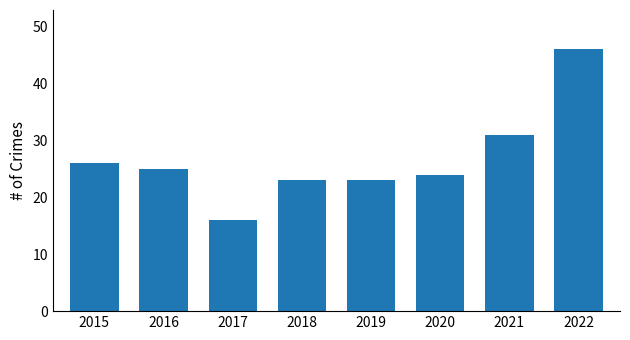

What is the minimum value shown in the chart?

16